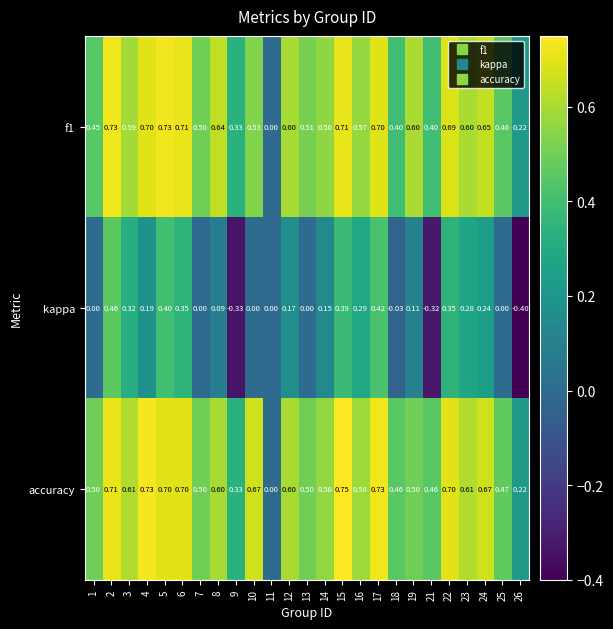

Which series has the widest spread of values?

kappa